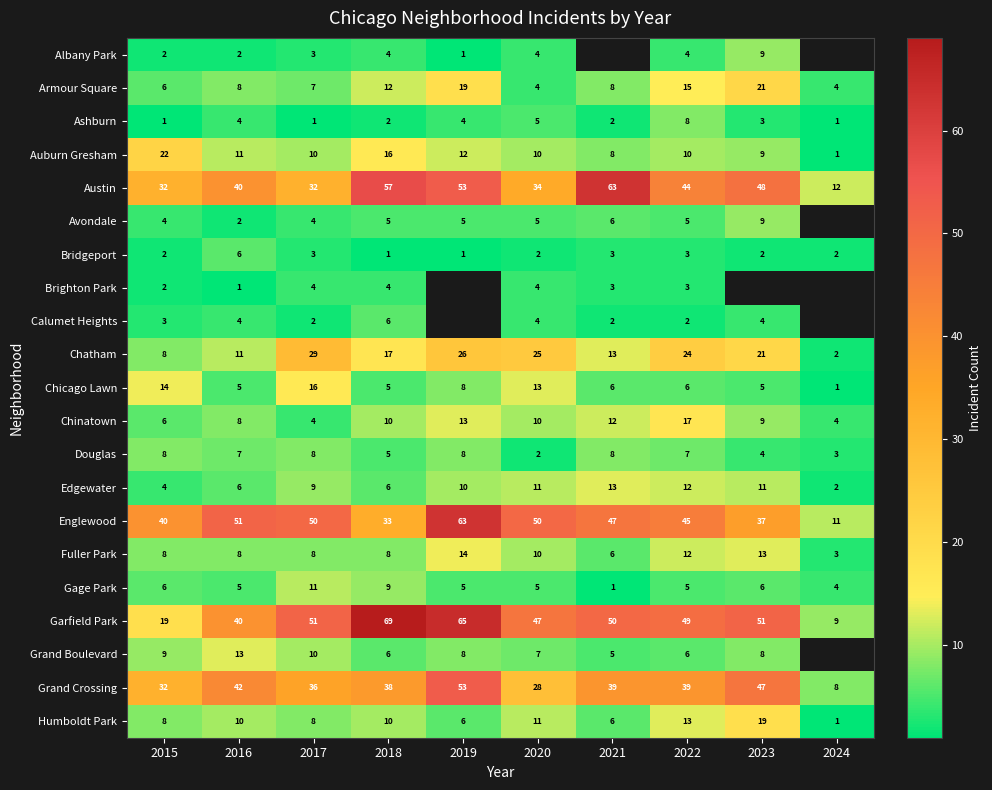

At which label is Englewood closest to 37?

2023